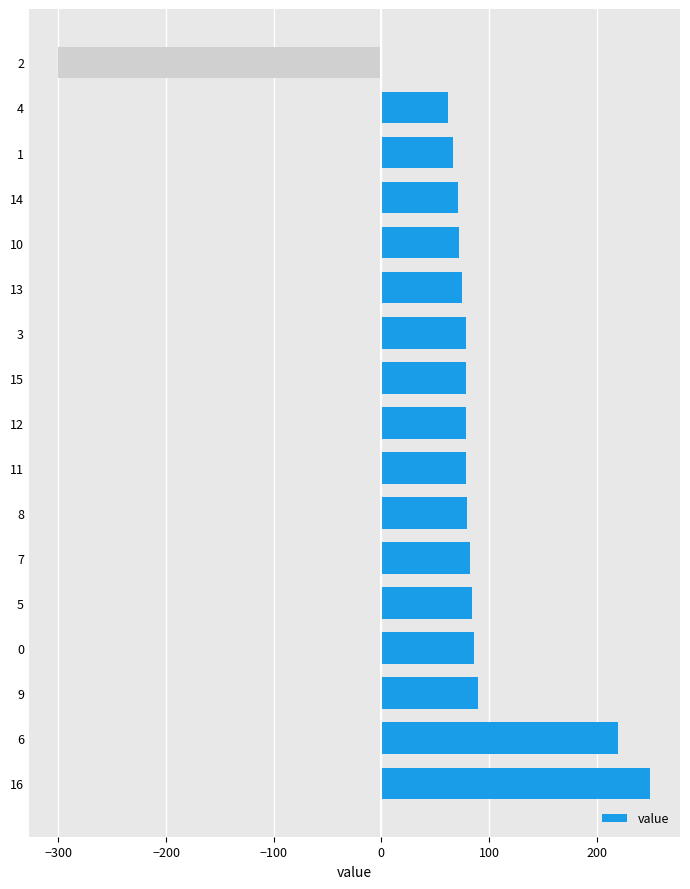

At which category does the chart reach its peak across all series?

16